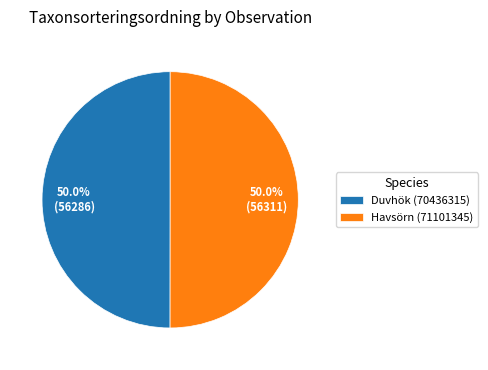

To the nearest percent, what portion does Duvhök (70436315) represent?

50%